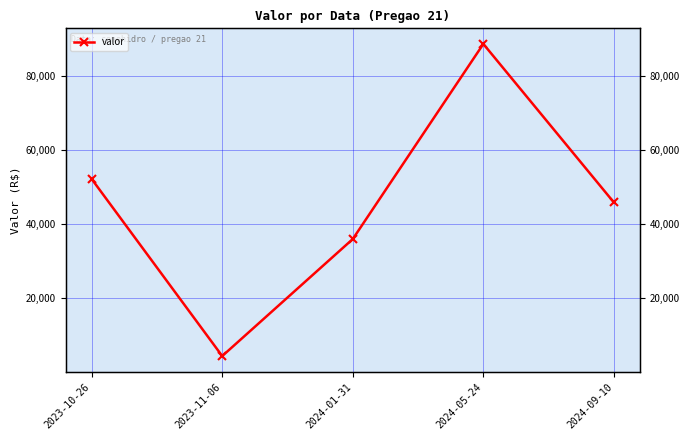

What is the maximum value shown in the chart?

88701.4